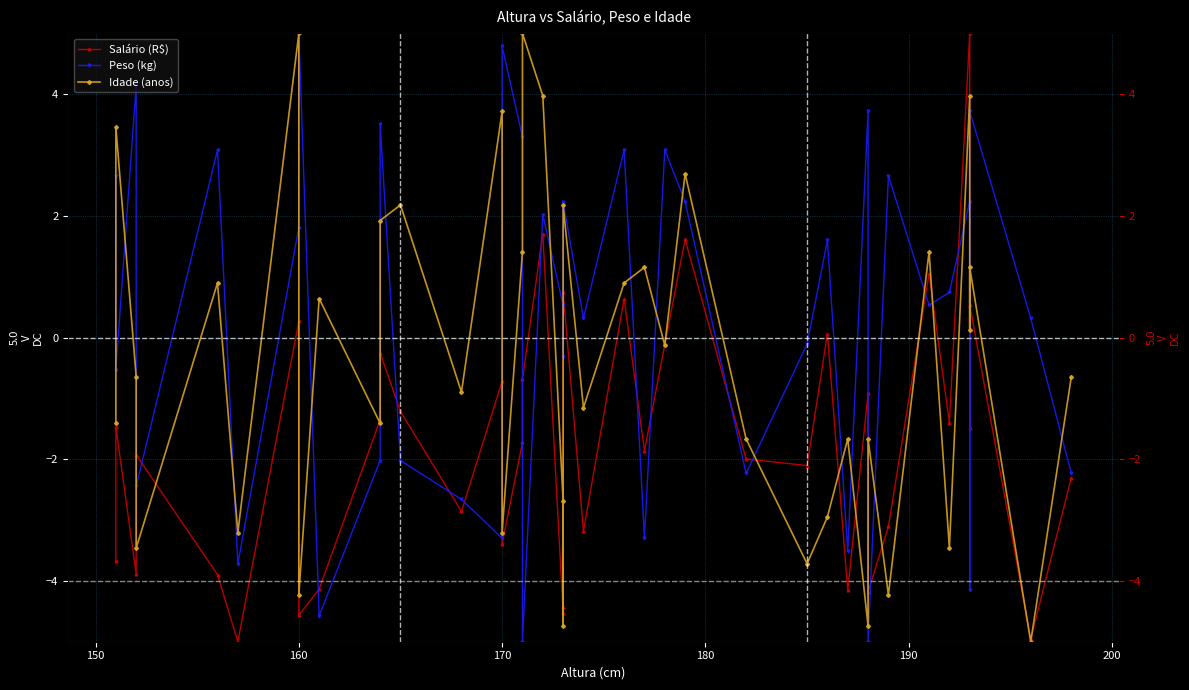

Reading left to right, list all the values displayed in this chart.

Salário (R$): -3.7	-1.5	-3.9	-1.9	-3.9	-5.0	0.3	-4.6	-4.1	-1.4	-0.3	-1.2	-2.9	-0.7	-3.4	-1.7	-0.7	1.7	-4.5	-4.4	0.8	-3.2	0.6	-1.9	-0.1	1.6	-2.0	-2.1	0.1	-4.2	-0.9	-4.2	-3.1	1.0	-1.4	5.0	-1.5	0.5	-5.0	-2.3
Peso (kg): 2.7	-0.5	4.1	-2.4	3.1	-3.7	1.8	5.0	-4.6	-2.0	3.5	-2.0	-2.7	-3.3	4.8	3.3	-5.0	2.0	0.5	-0.3	2.2	0.3	3.1	-3.3	3.1	2.2	-2.2	-0.1	1.6	-3.5	3.7	-5.0	2.7	0.5	0.7	2.2	-4.1	3.7	0.3	-2.2
Idade (anos): -1.4	3.5	-0.6	-3.5	0.9	-3.2	5.0	-4.2	0.6	-1.4	1.9	2.2	-0.9	3.7	-3.2	1.4	5.0	4.0	-2.7	-4.7	2.2	-1.2	0.9	1.2	-0.1	2.7	-1.7	-3.7	-2.9	-1.7	-4.7	-1.7	-4.2	1.4	-3.5	4.0	0.1	1.2	-5.0	-0.6